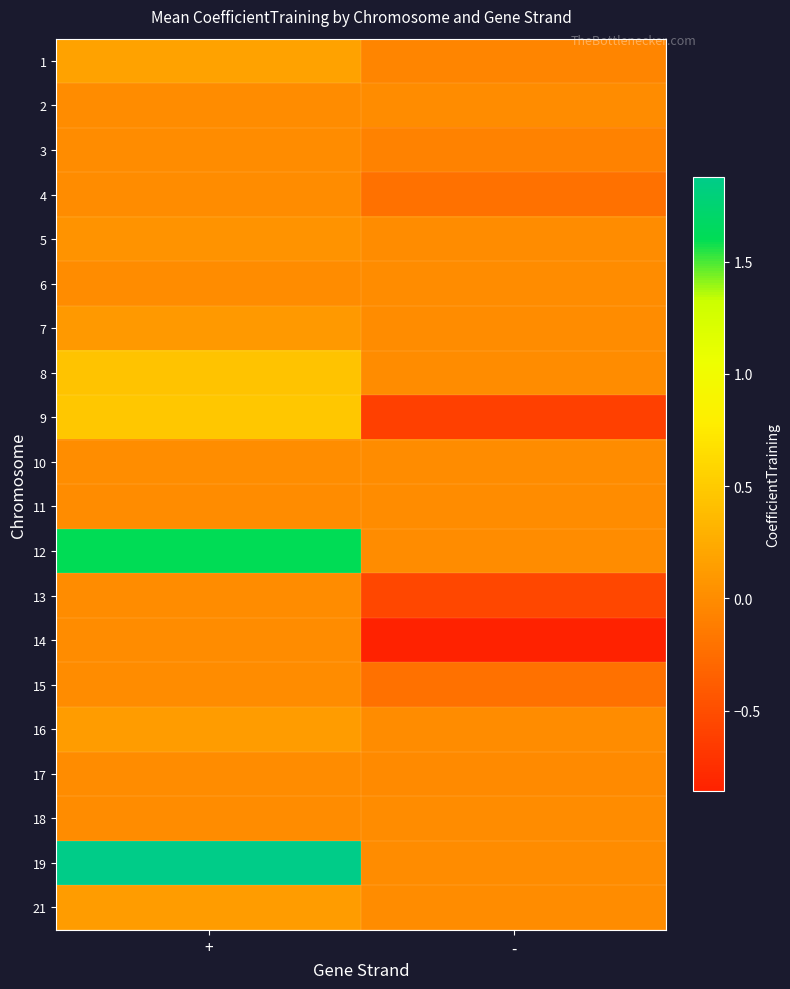

What is the total value across all series at +?

5.0